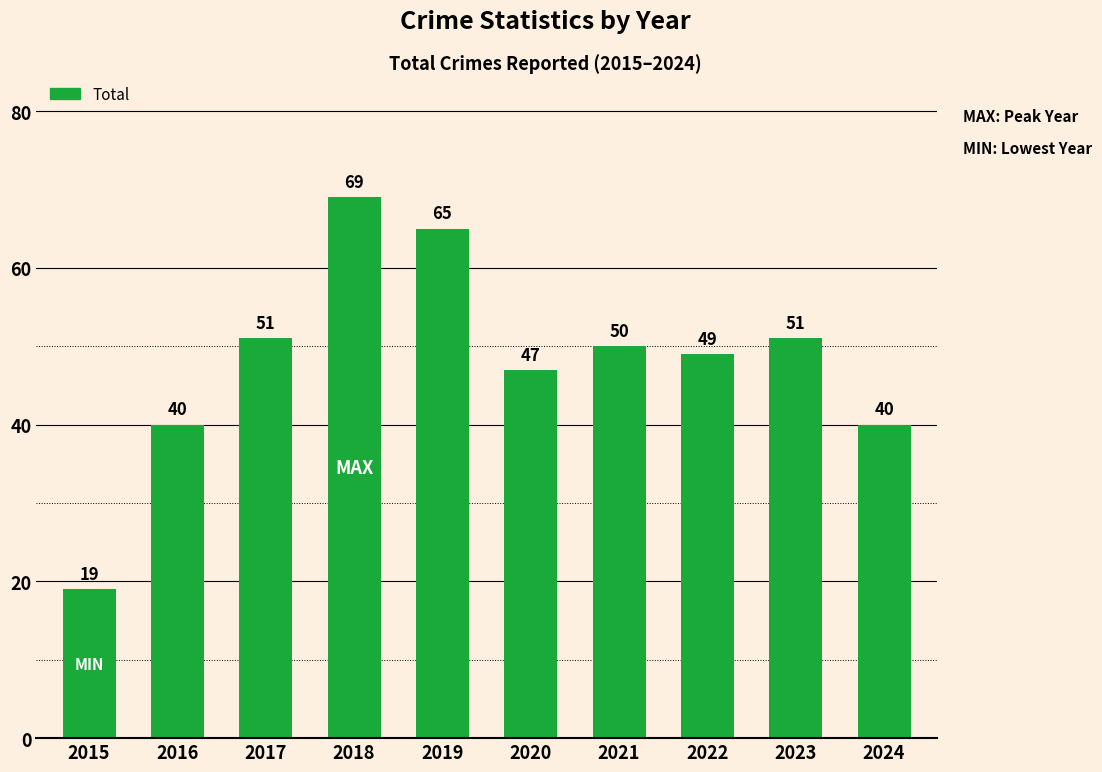

What is the change in value from 2015 to 2024?

+21